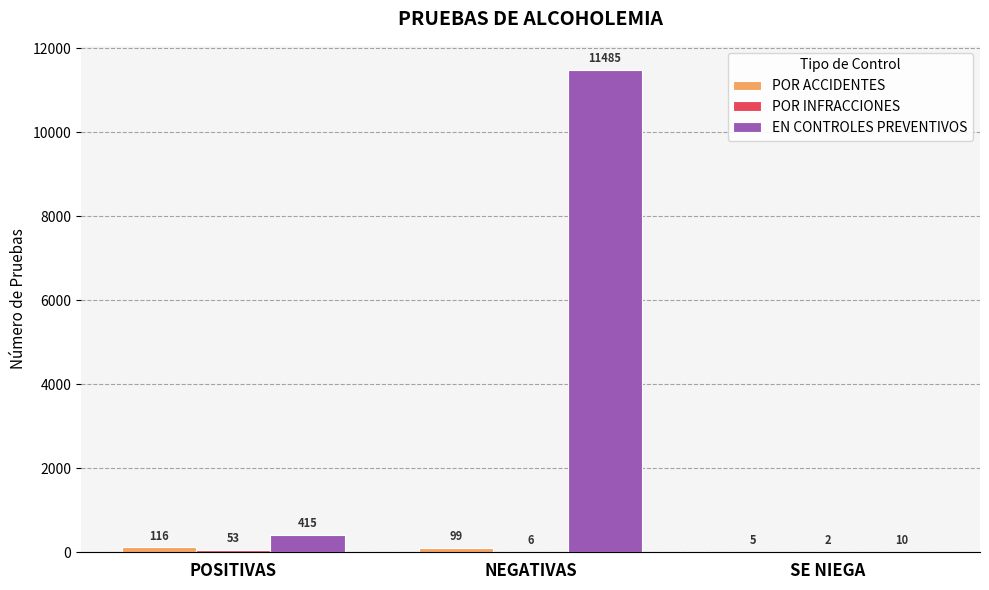

The EN CONTROLES PREVENTIVOS series shows 10 at SE NIEGA. True or false?

True